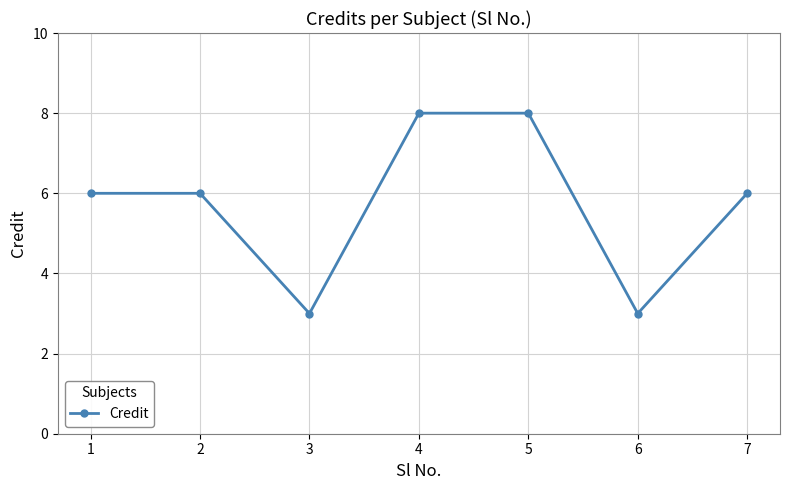

What is the change in value from 1 to 5?

+2